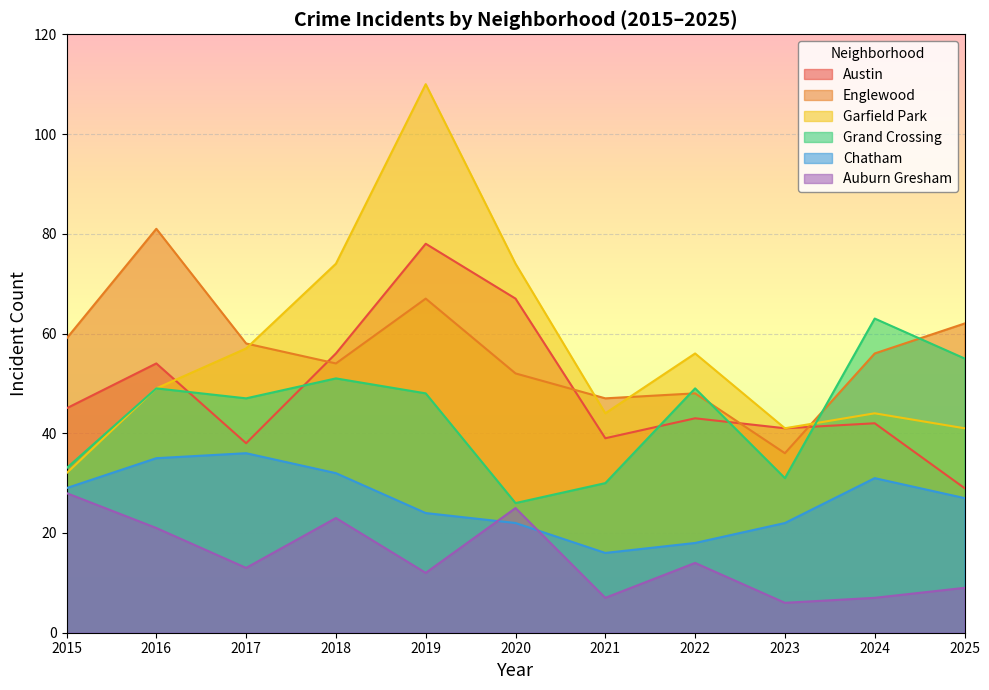

True or false: Auburn Gresham has a value of 4 at 2023.

False